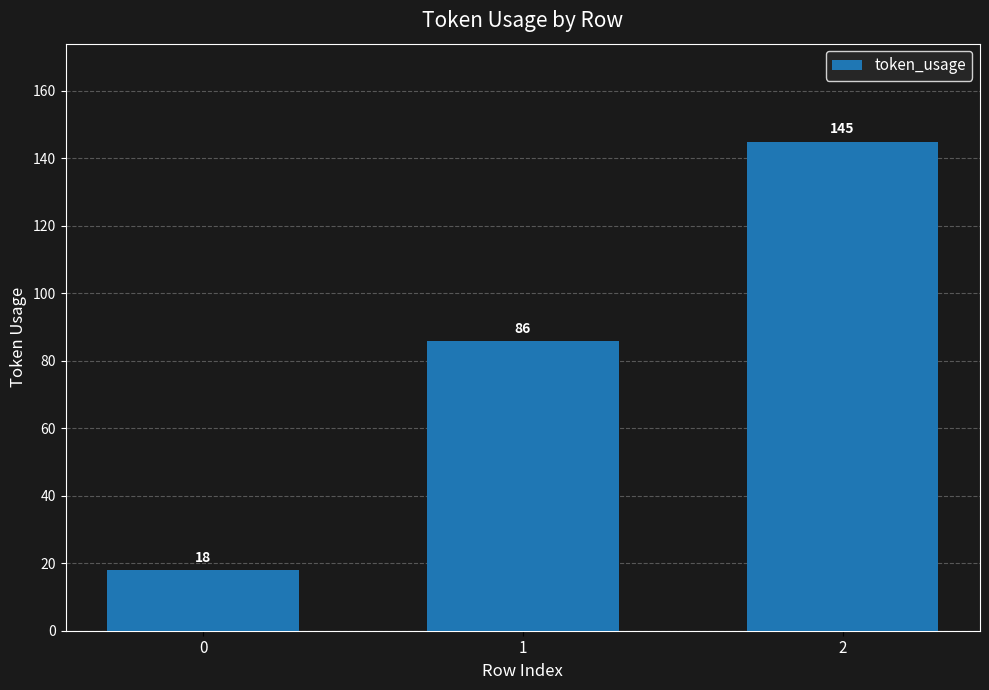

What is the smallest value displayed?

18